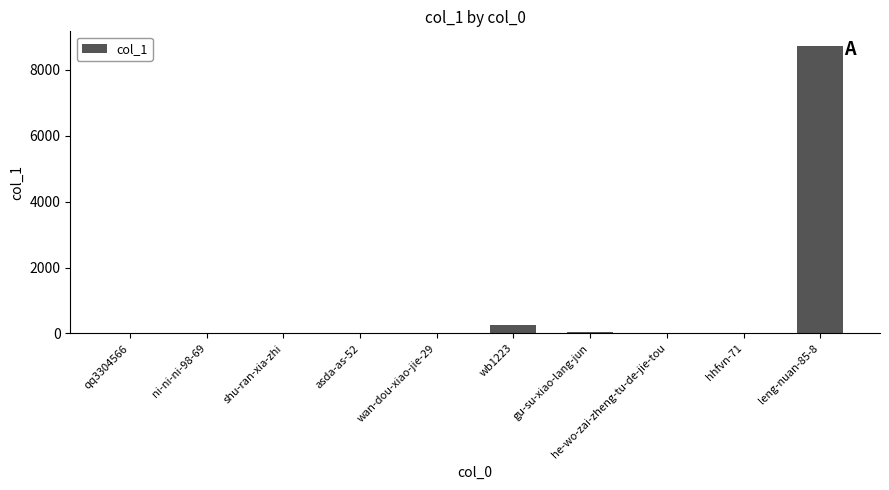

Which has a higher value, leng-nuan-85-8 or hhfvn-71?

leng-nuan-85-8